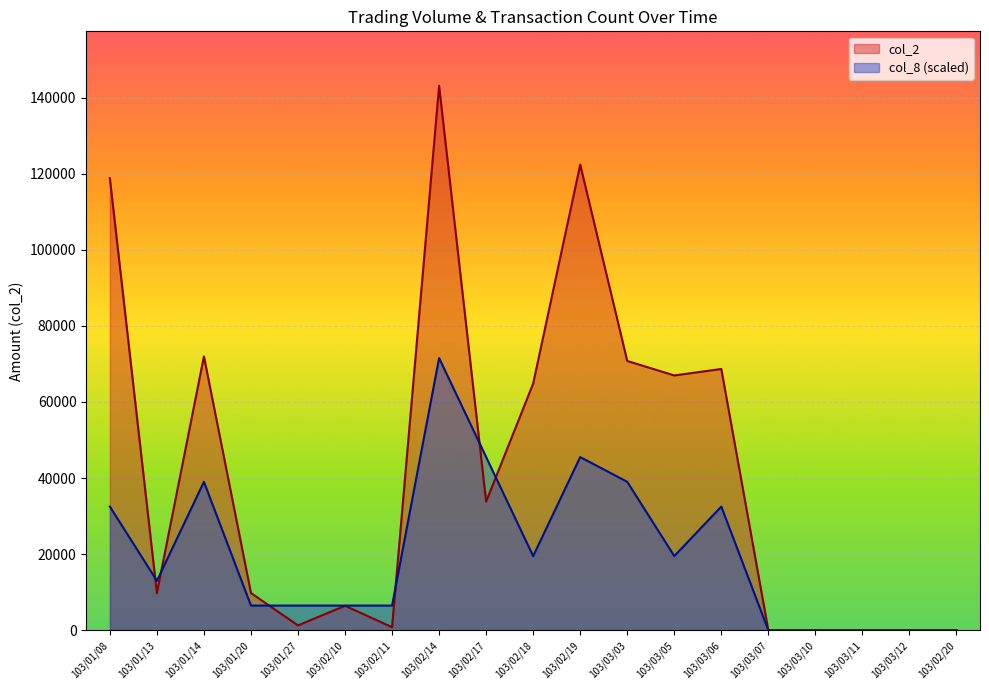

What is the sum of all col_8 values?

383714.5